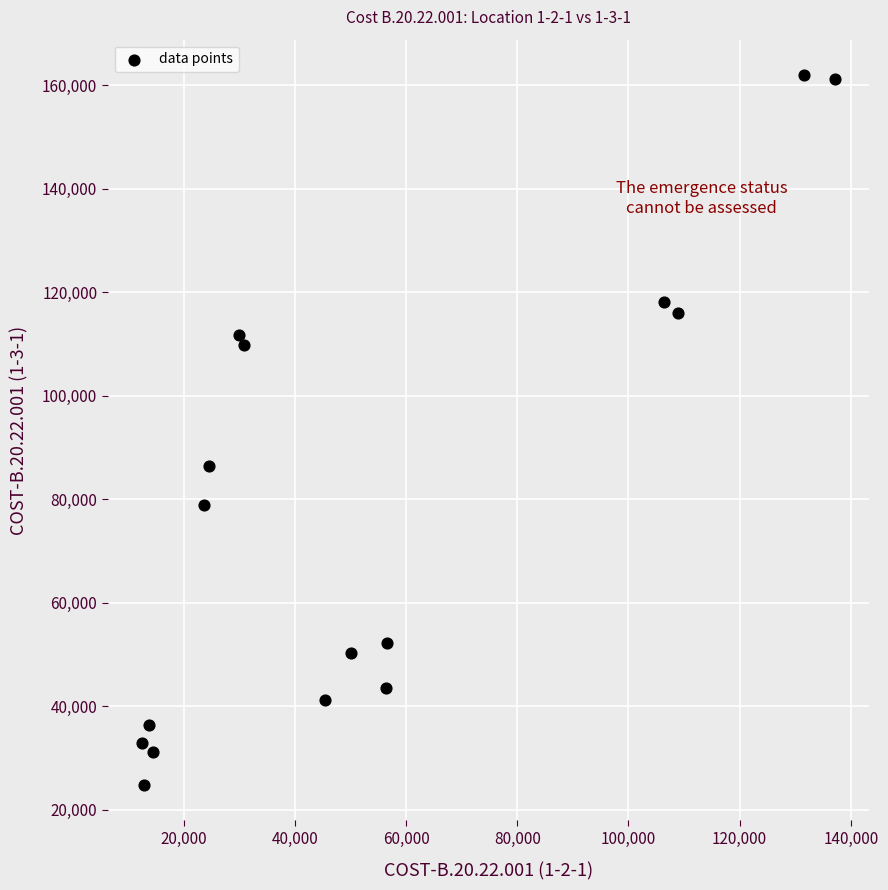

What Y value in the scatter plot is closest to 93350?

86344.9